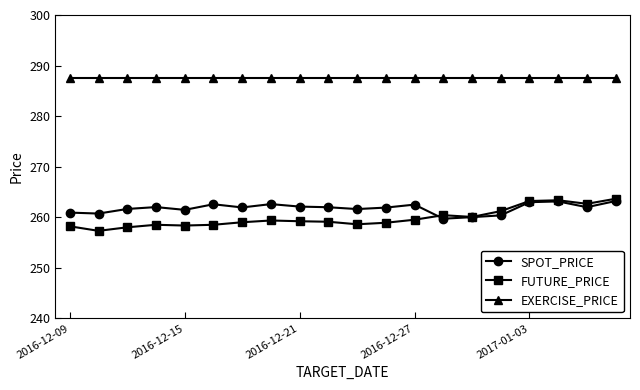

What is the value of the FUTURE_PRICE point at the 2nd from the left?

257.3